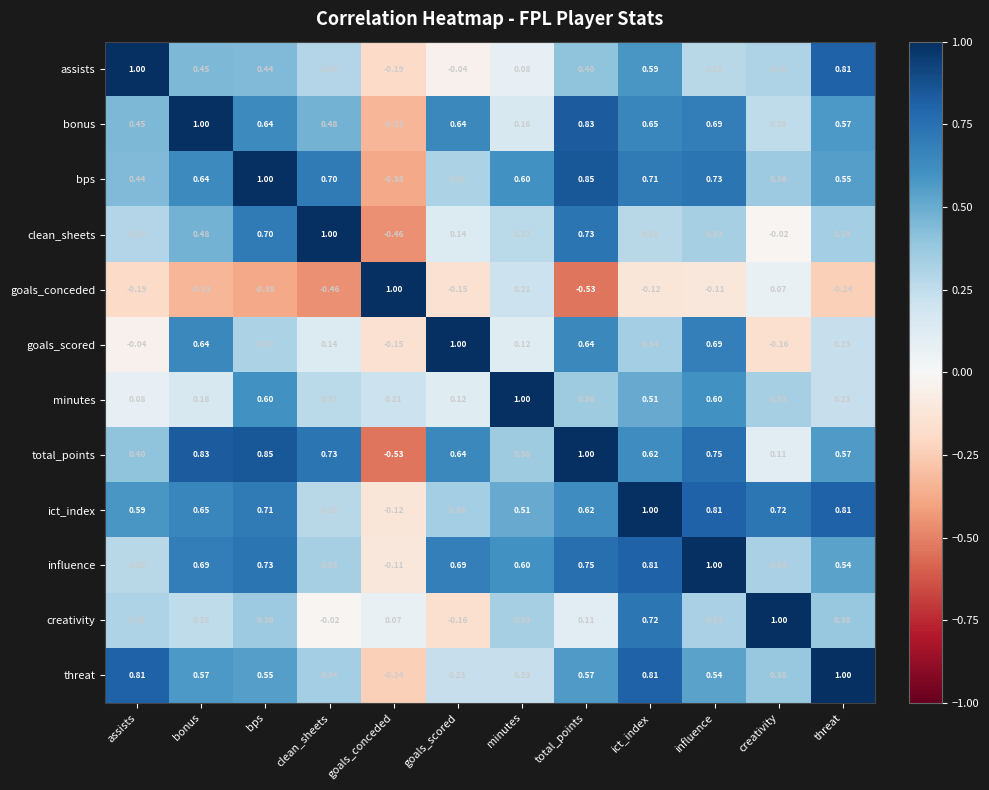

What is the total value across all series at bonus?

6.0